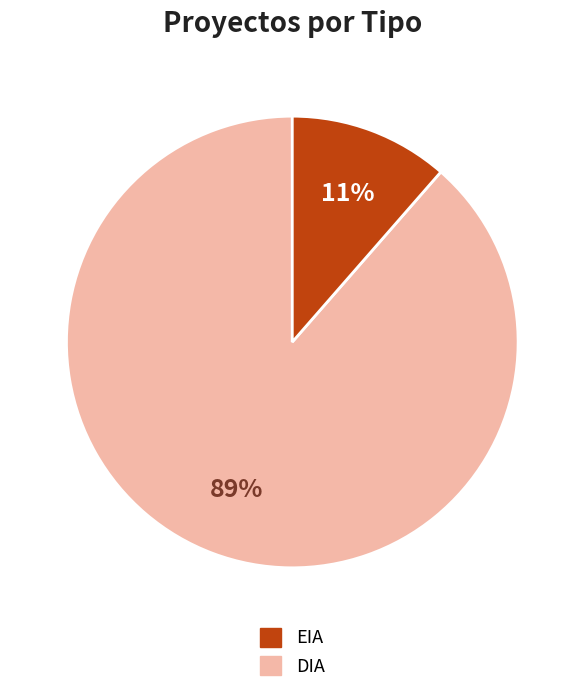

Is there a majority slice in this chart?

Yes